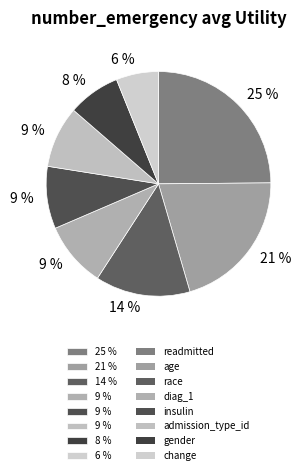

To the nearest percent, what is the difference between the largest and smallest slice percentages?

19%